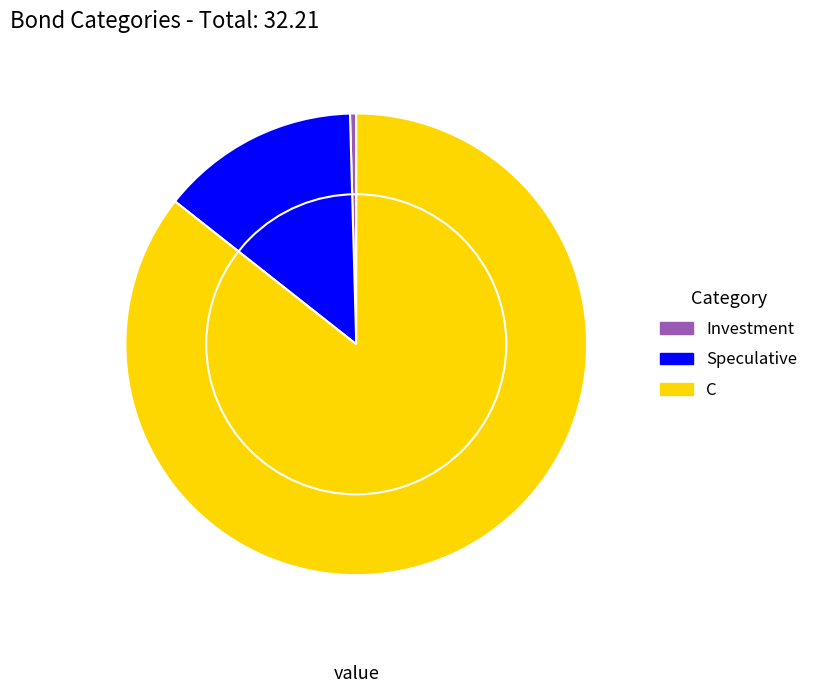

Does Speculative represent more than half of the total?

No